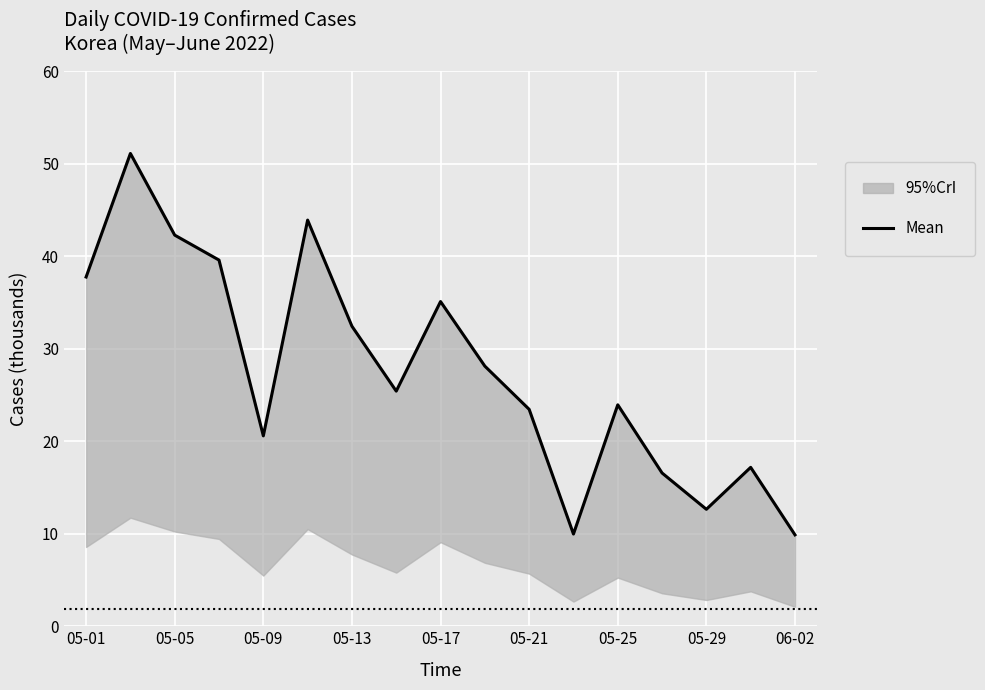

What is the maximum value shown in the chart?

51.1